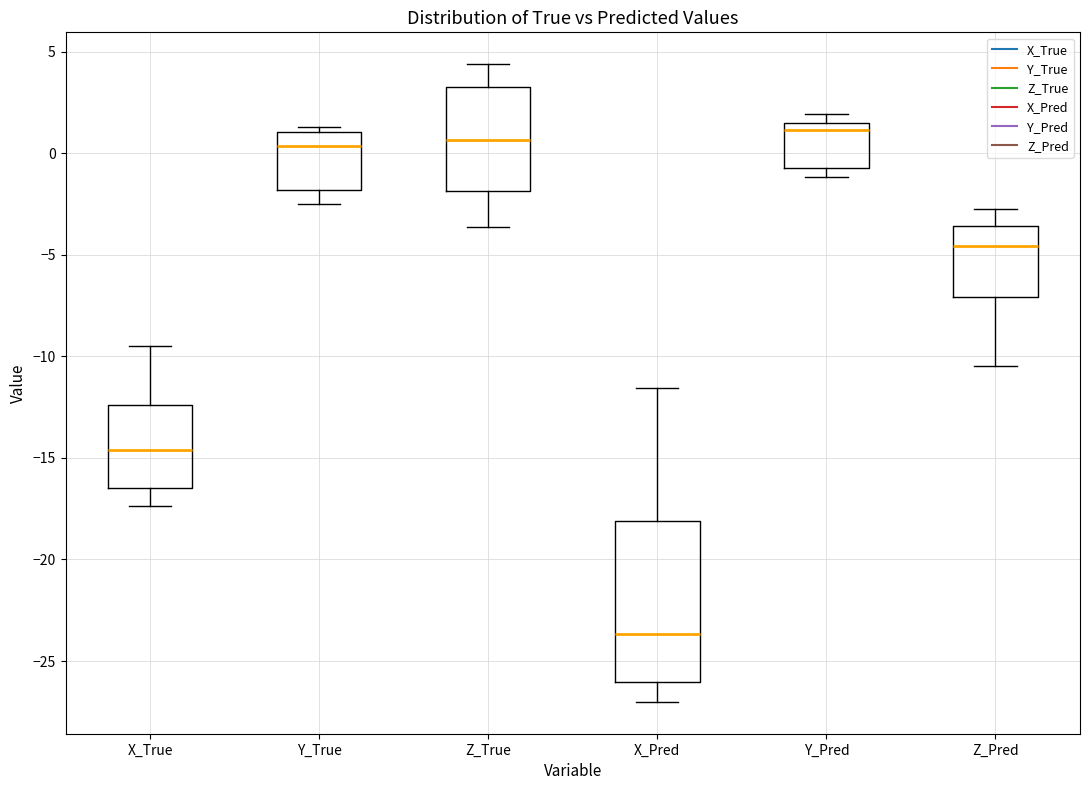

Comparing the boxes themselves (not the whiskers), which one is the tallest?

X_Pred